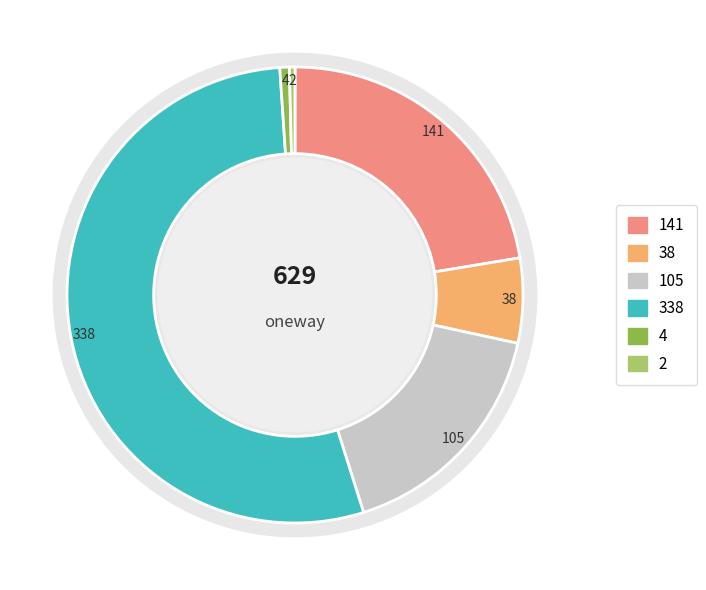

To the nearest percent, what percentage of the pie is ak?

54%